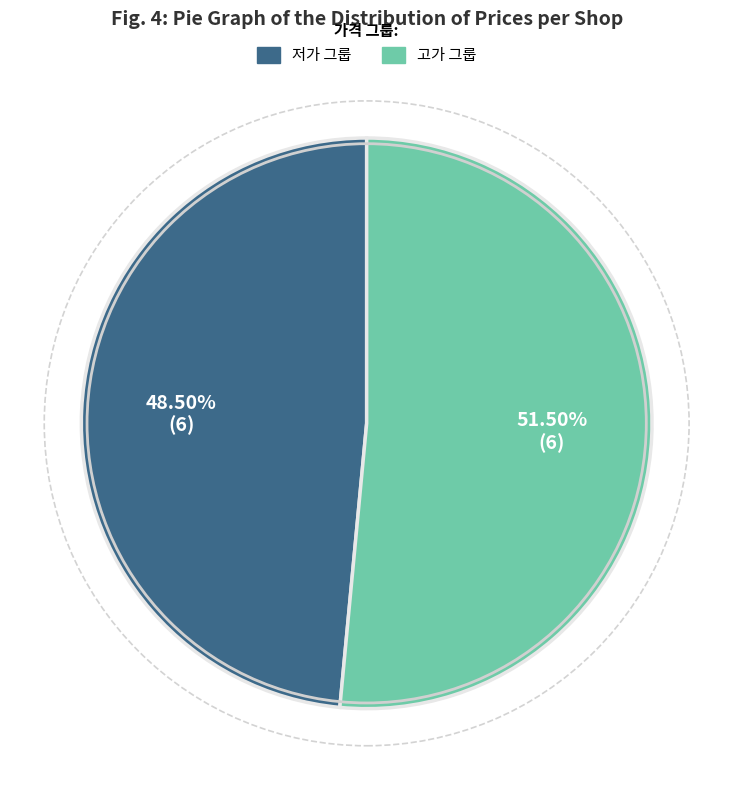

Does any single category account for the majority?

Yes